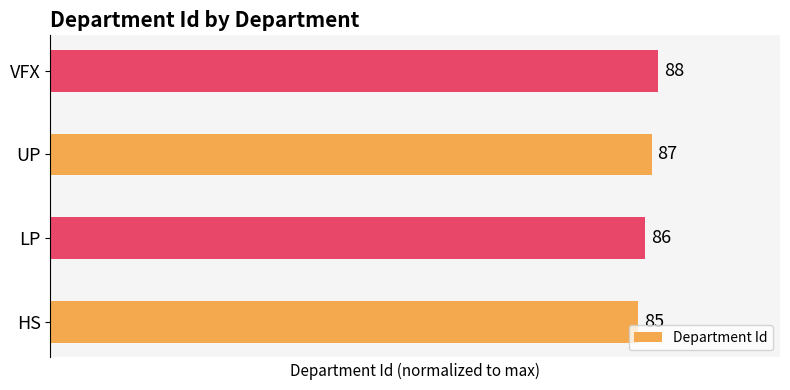

Are the bars horizontal?

Yes